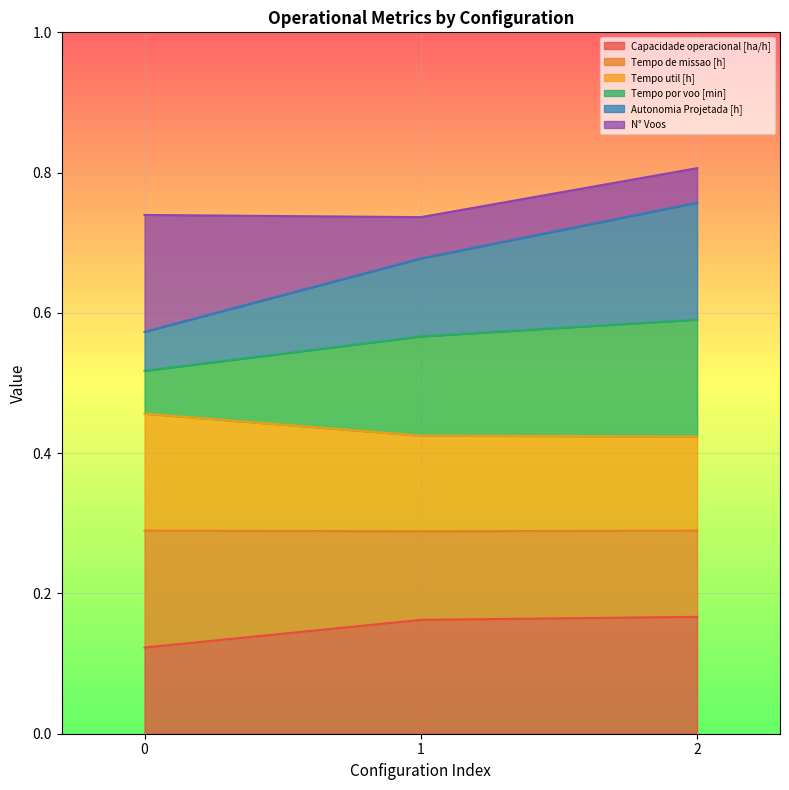

True or false: Capacidade operacional [ha/h] has a value of 0.1 at 1.

False